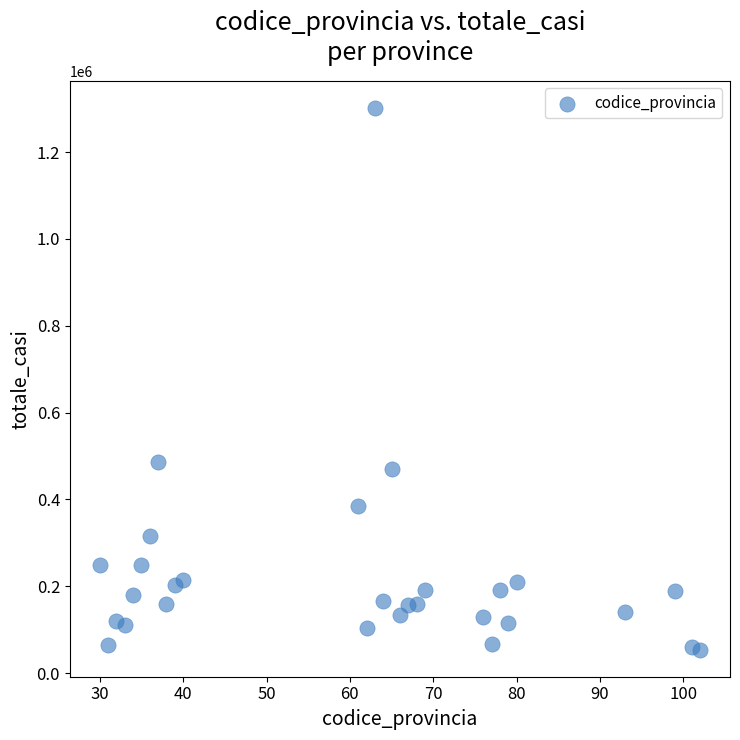

What Y value in the scatter plot is closest to 677855?

487185